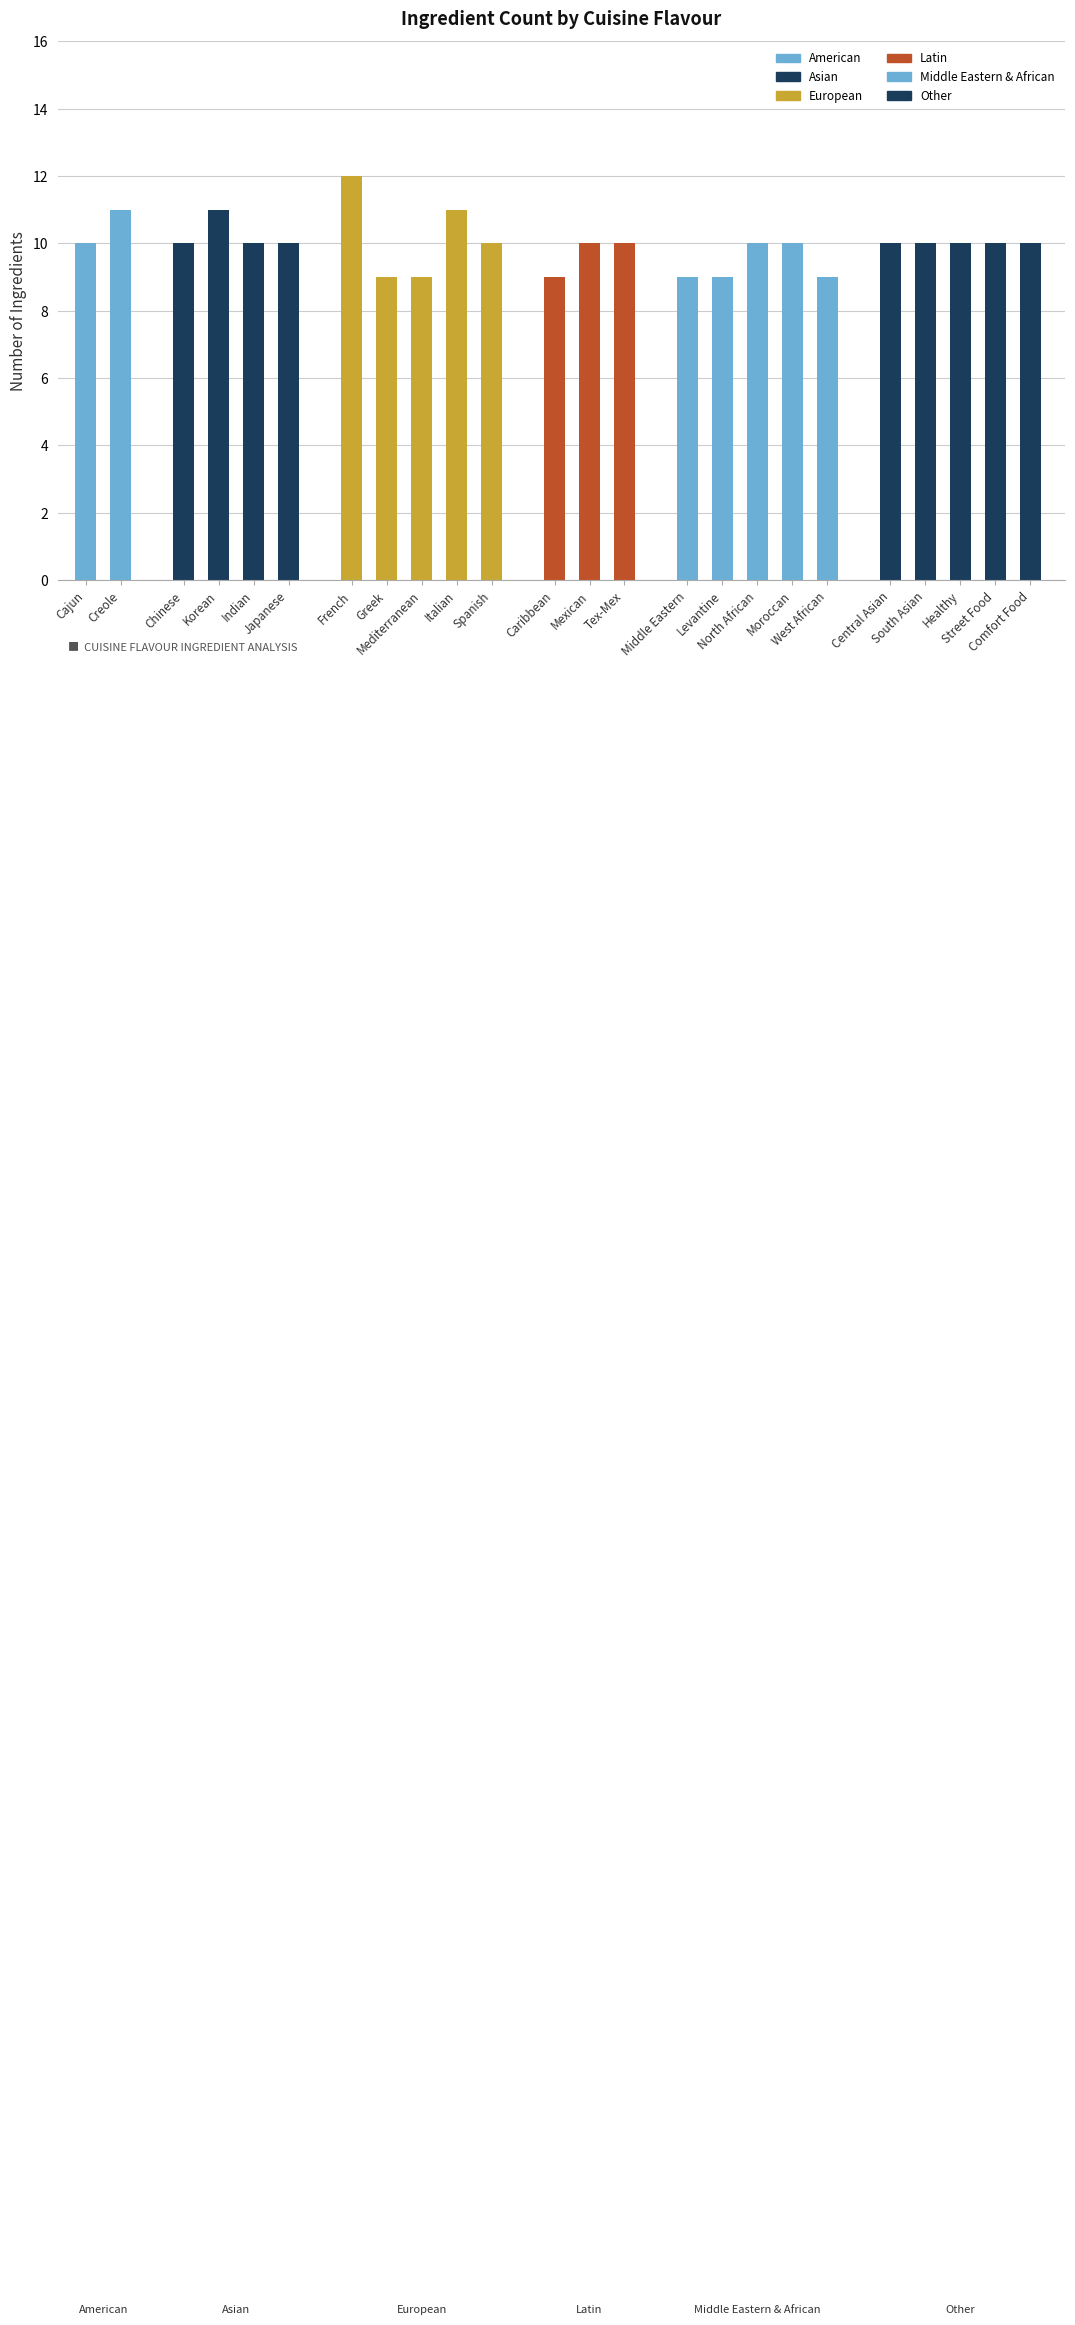

What is the minimum value shown in the chart?

9